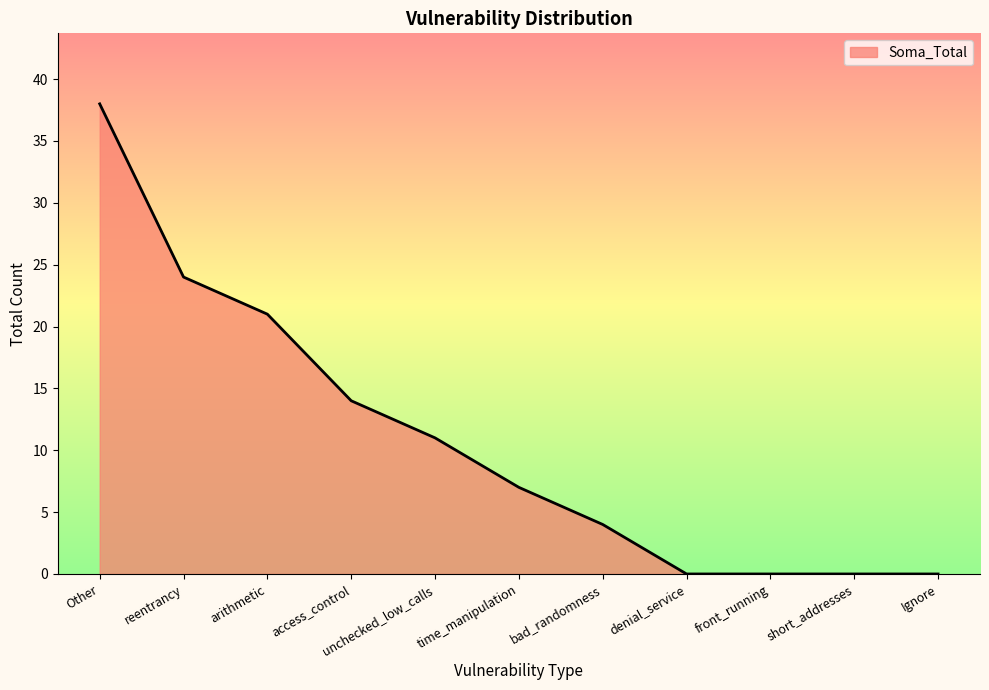

Between time_manipulation and access_control, which is larger?

access_control